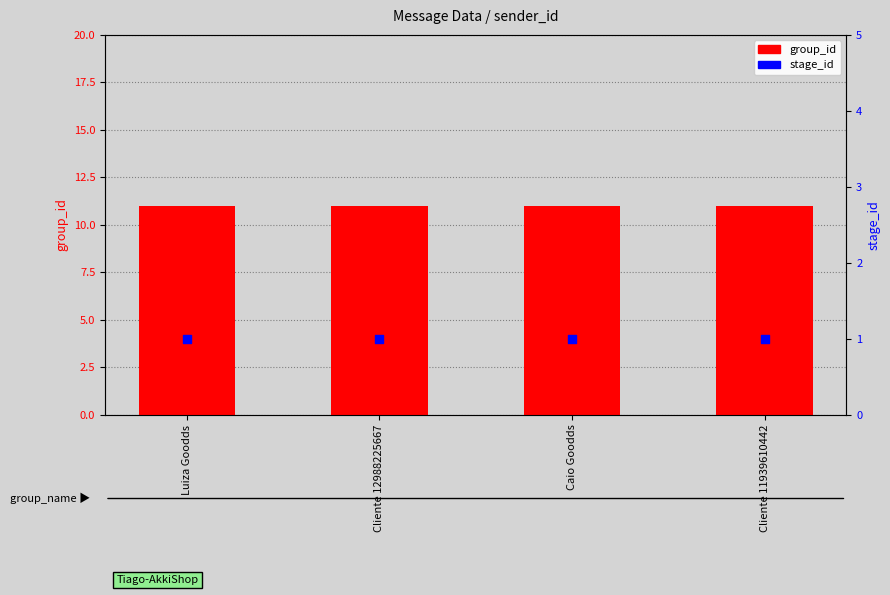

What are all the series names shown in the legend?

group_id, stage_id